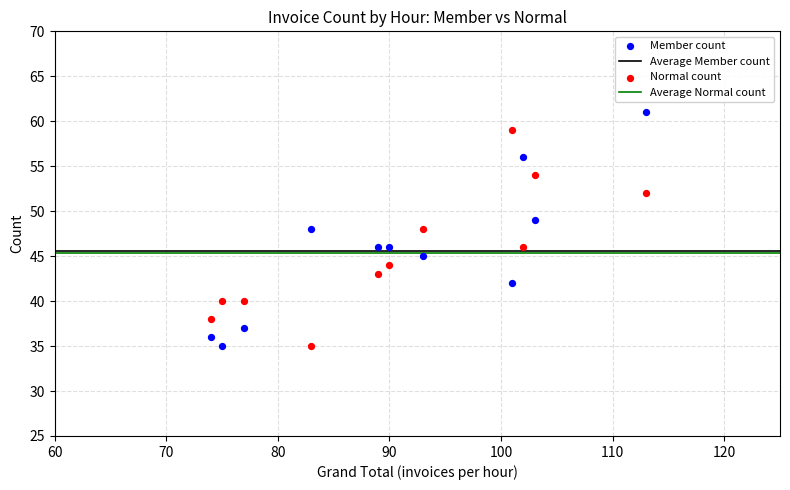

Which series has the largest Y range (max minus min)?

Member count